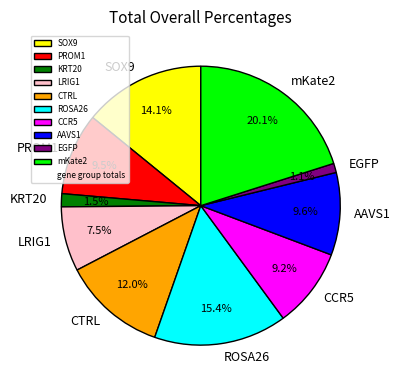

What portion of the pie excludes LRIG1?

92.5%